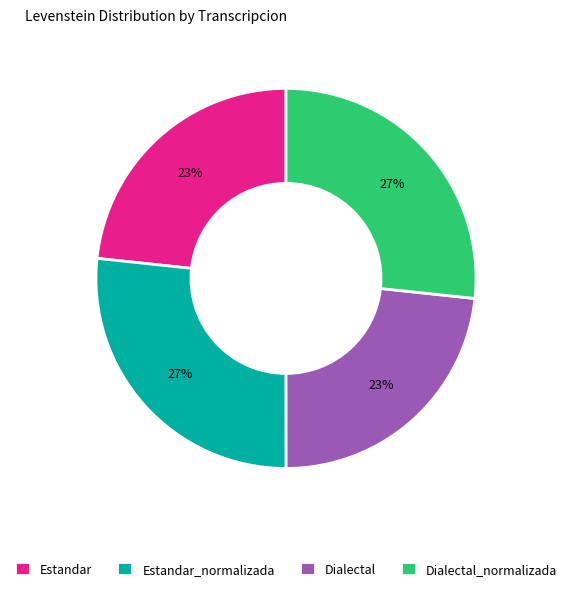

Does Estandar represent more than half of the total?

No